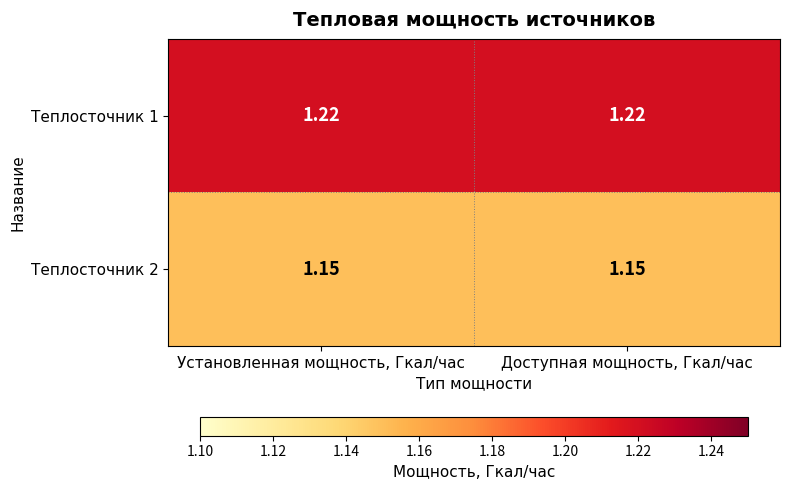

Is the value of Теплосточник 1 at Установленная мощность, Гкал/час greater than the value of Теплосточник 2 at Доступная мощность, Гкал/час?

Yes